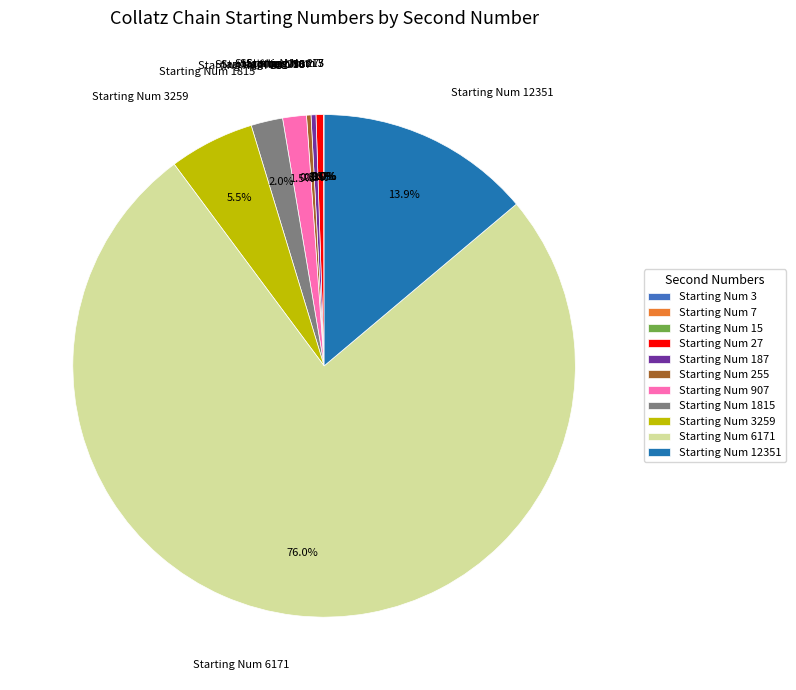

What percentage is NOT represented by Starting Num 12351?

86.1%